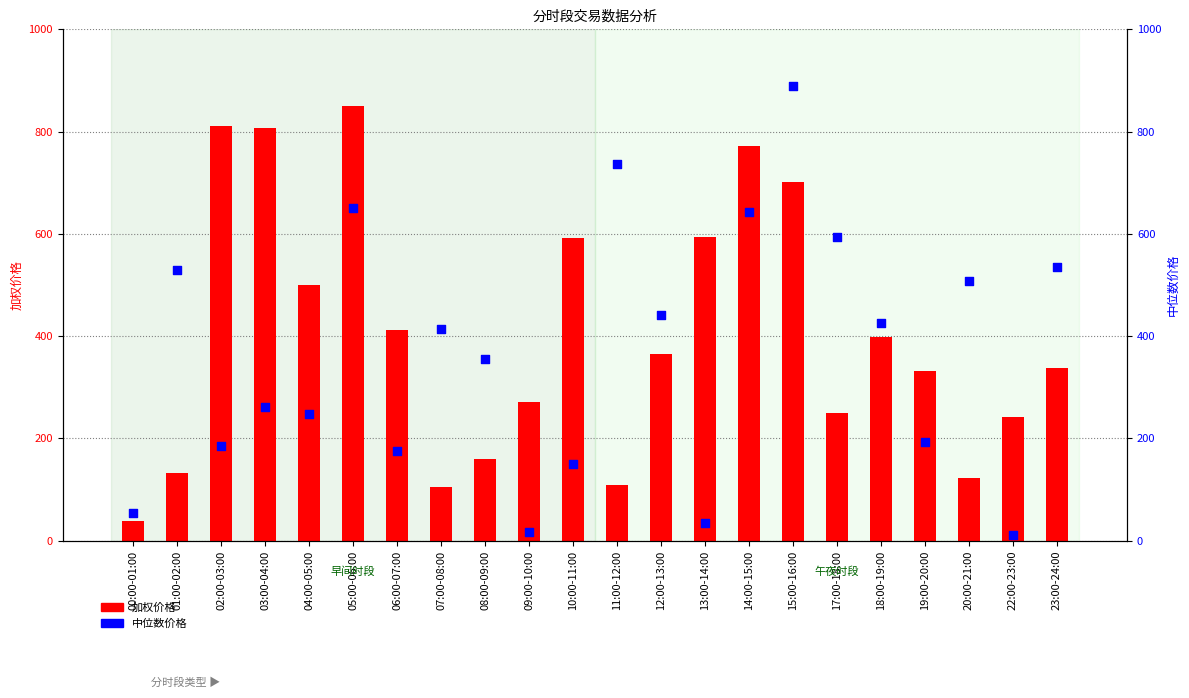

Is the value of 中位数价格 at 14:00-15:00 greater than the value of 加权价格 at 06:00-07:00?

Yes